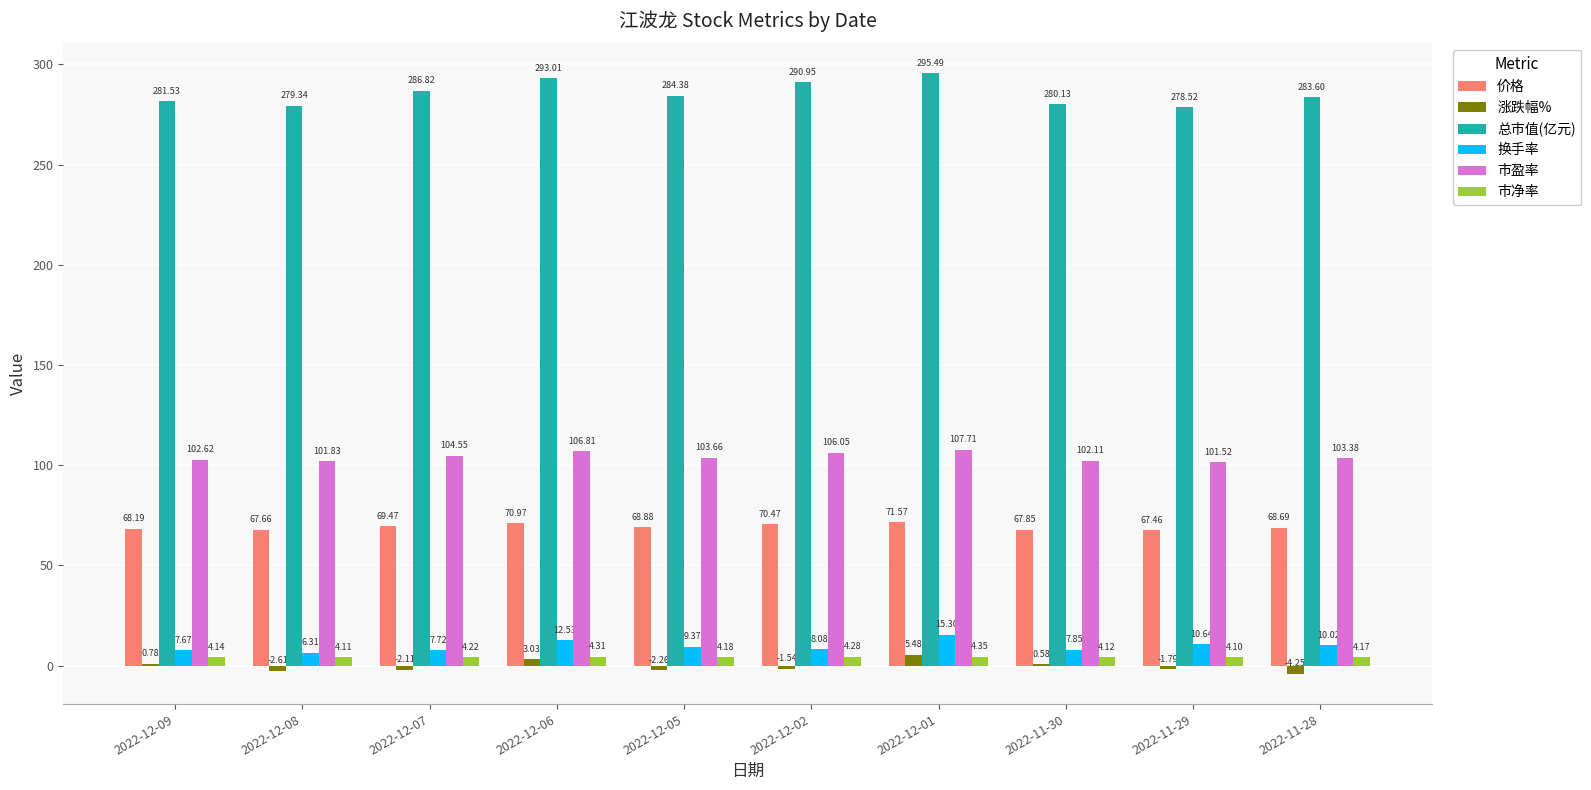

Which series has the largest total across all categories?

总市值(亿元)